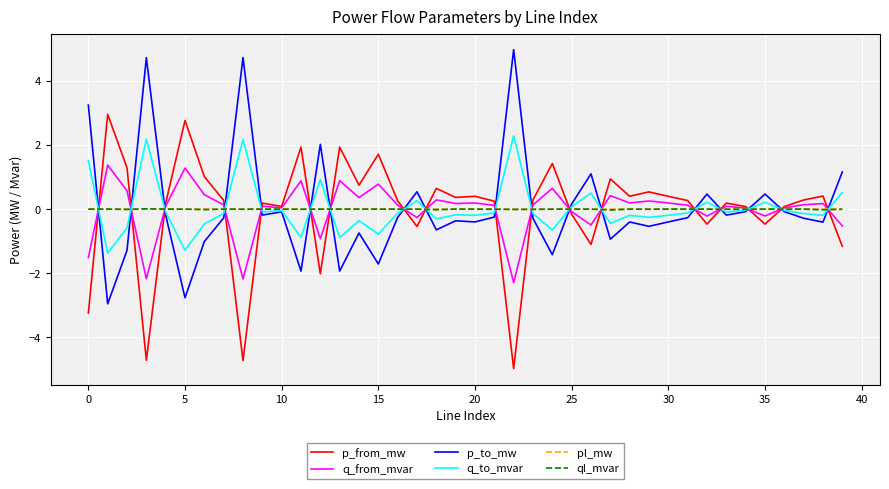

What is the minimum value for q_from_mvar?

-2.3